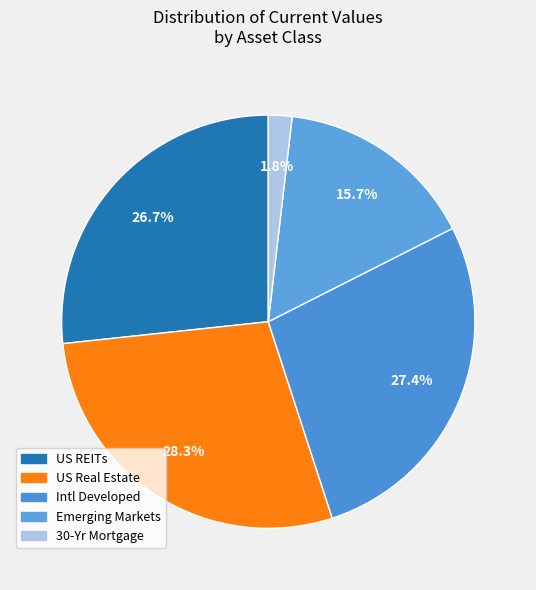

Do US Real Estate and Emerging Markets together represent more than half of the pie?

No